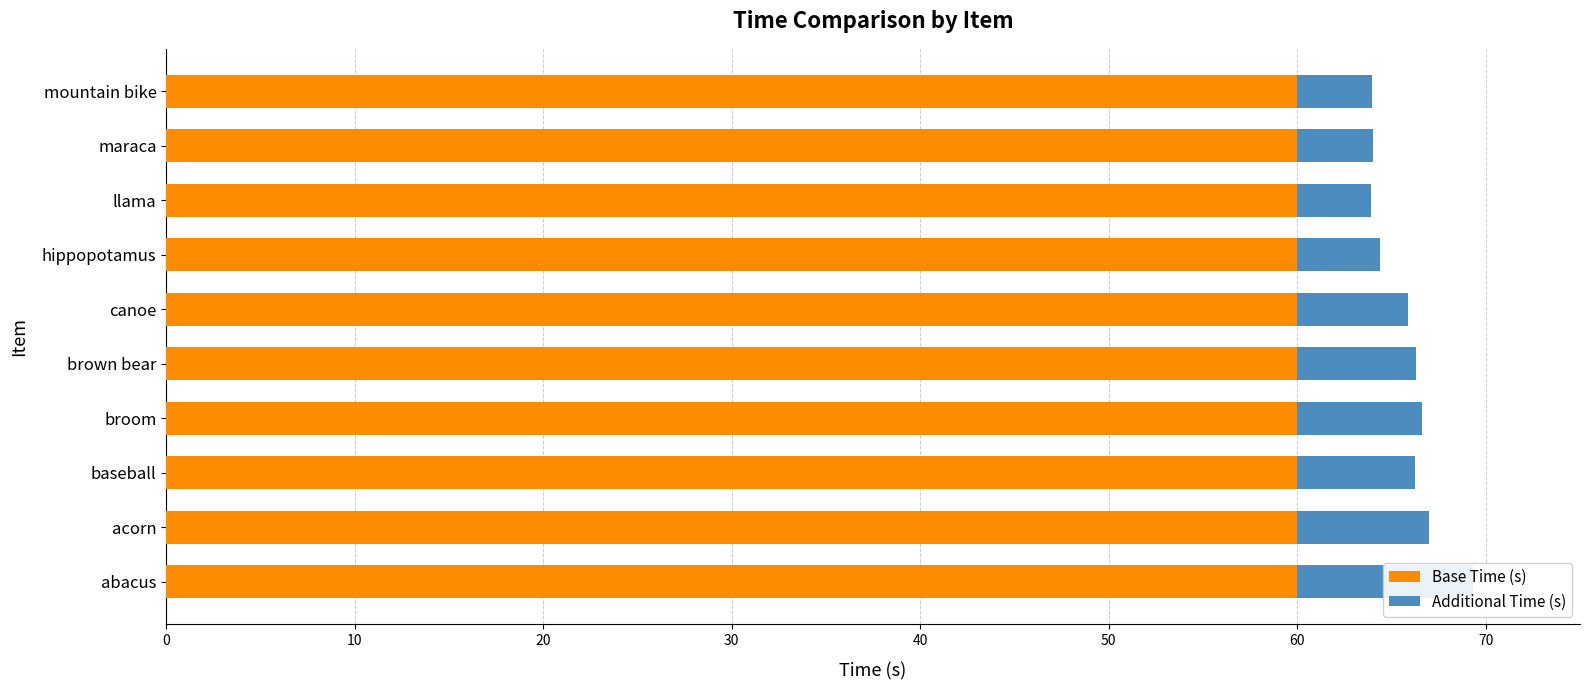

Reading left to right, list all the values displayed in this chart.

Base Time (s): 0.6	0.6	0.6	0.6	0.6	0.6	0.6	0.6	0.6	0.6
Additional Time (s): 9.3	7.0	6.3	6.6	6.3	5.9	4.4	3.9	4.0	4.0